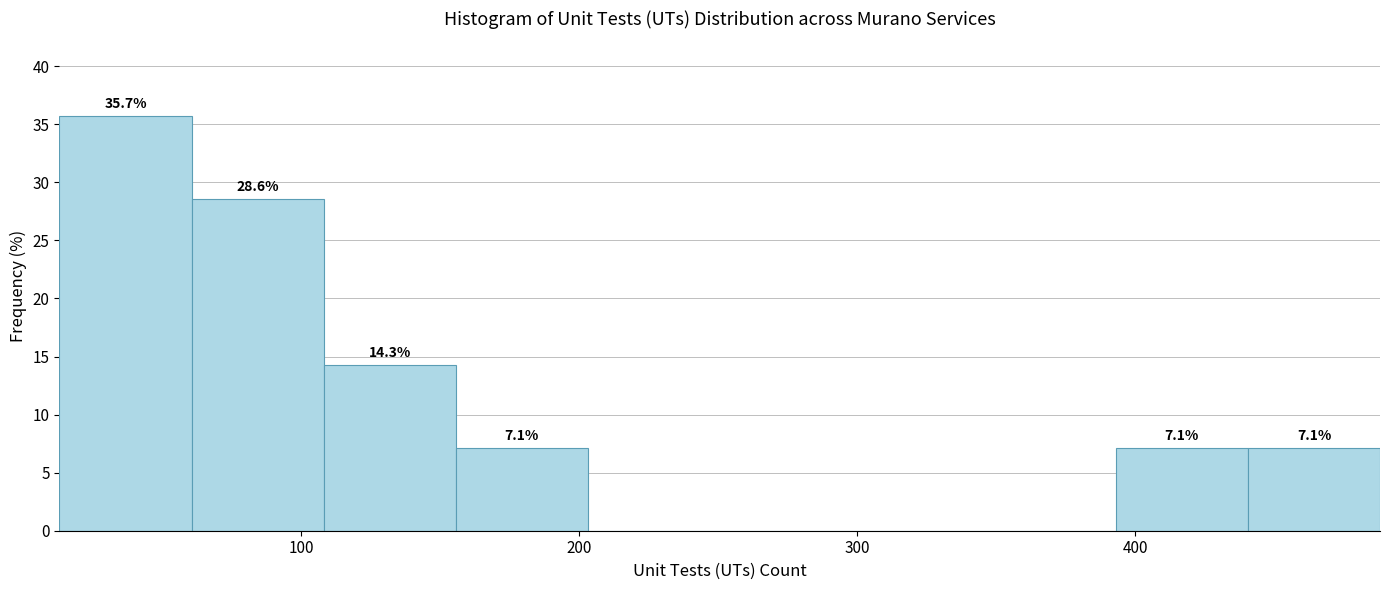

Over which range of the x-axis is the bar tallest?

10 to 60